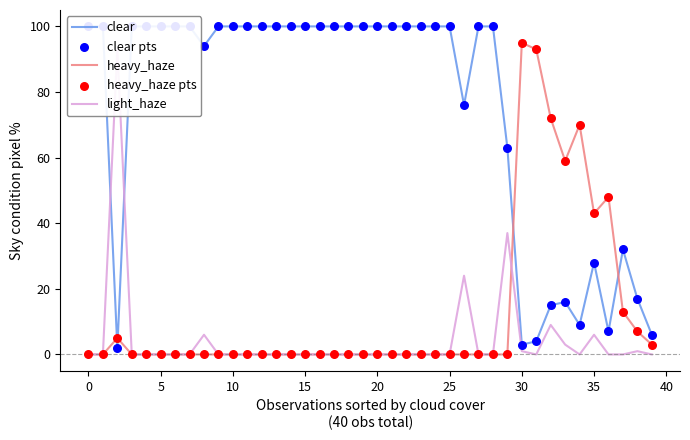

What are all the series names shown in the legend?

clear, heavy_haze, light_haze, clear pts, heavy_haze pts